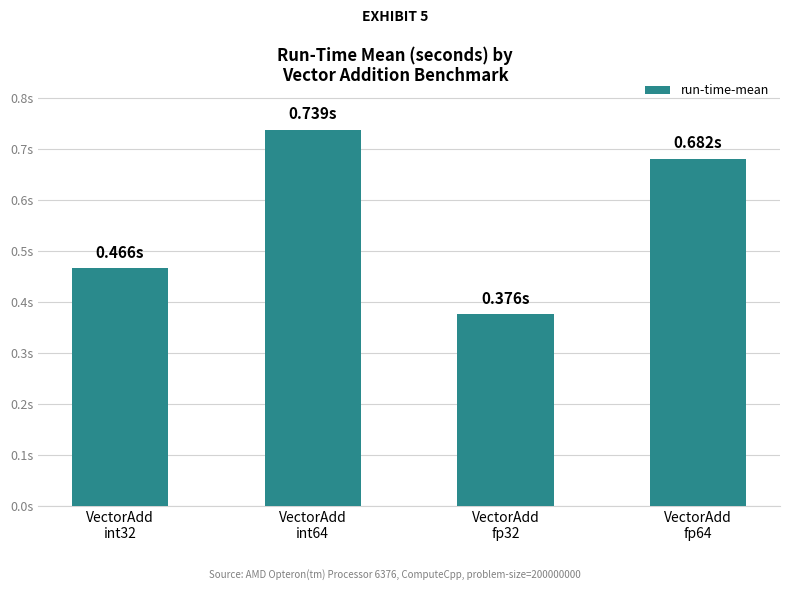

What is the difference between the values at VectorAdd
fp64 and VectorAdd
int64?

0.1